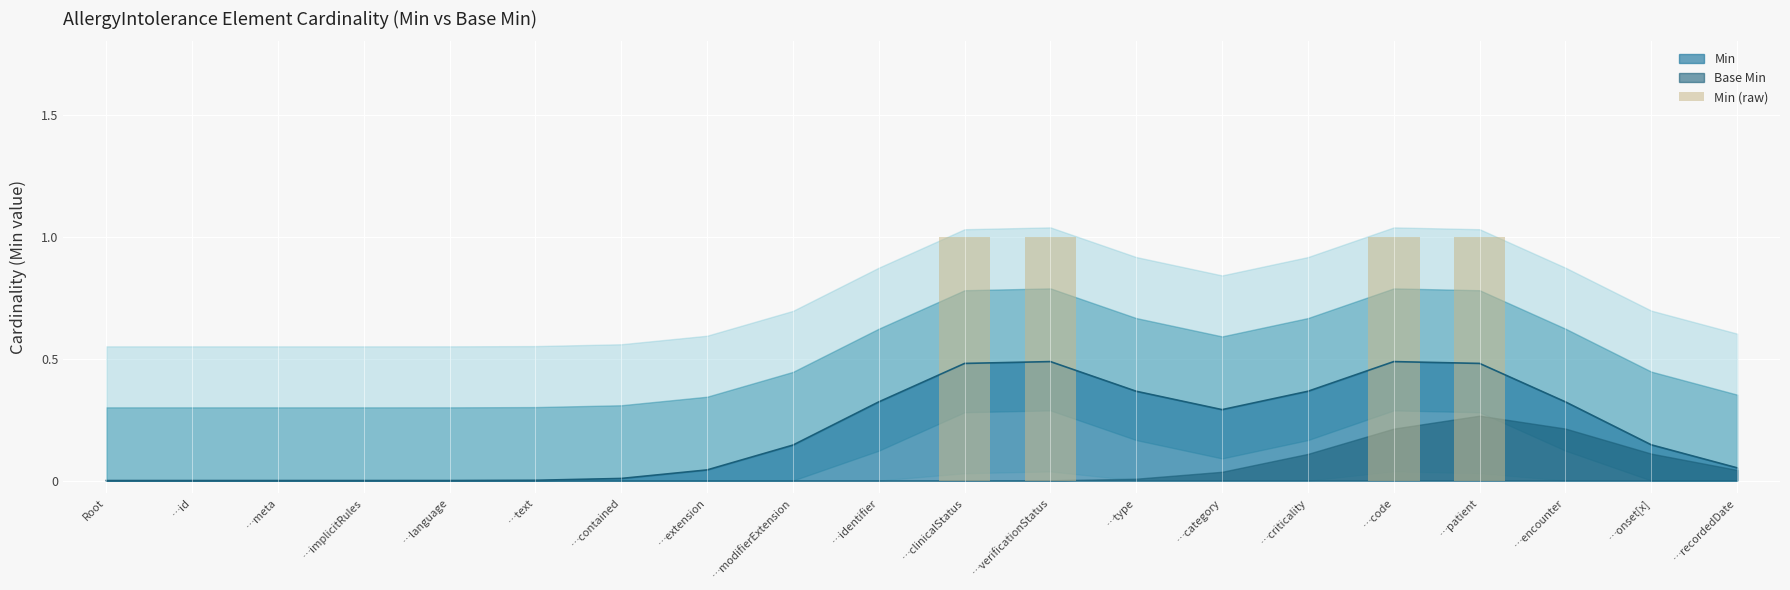

At which category does the chart reach its peak across all series?

…clinicalStatus